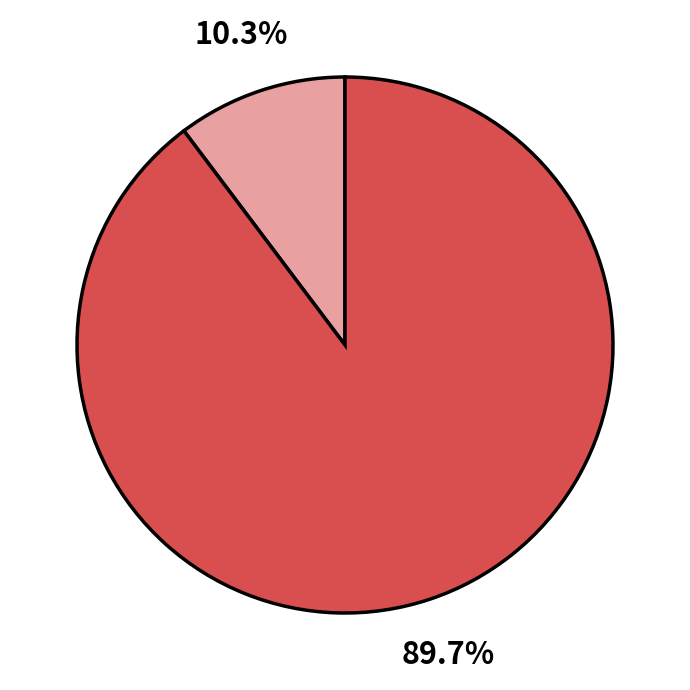

Is there any slice that represents more than half of the pie?

Yes